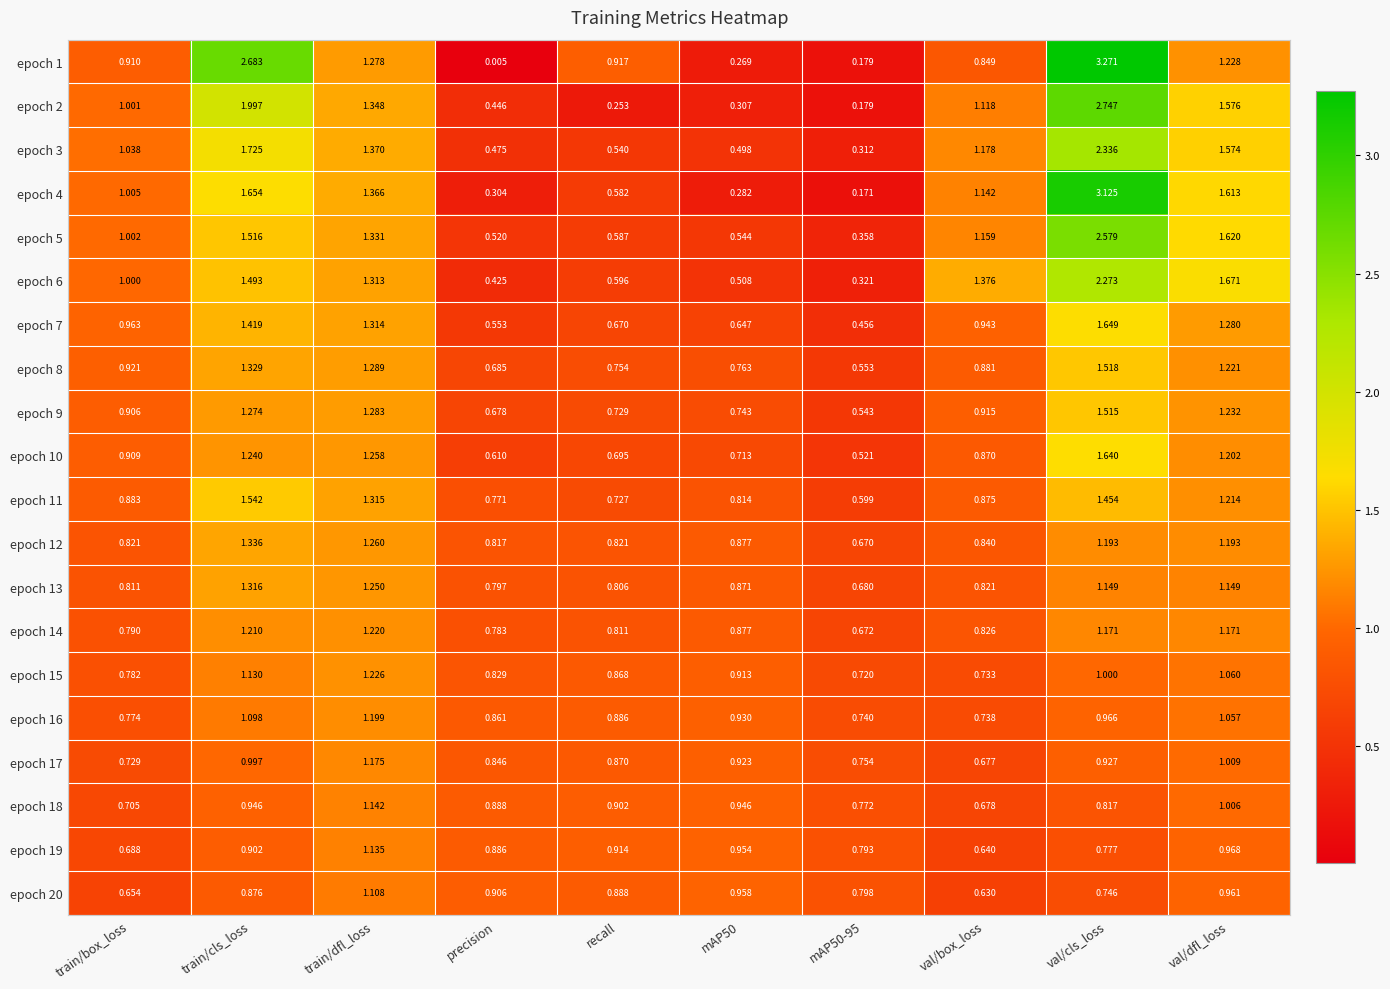

At which label does epoch 14 reach its peak?

train/dfl_loss